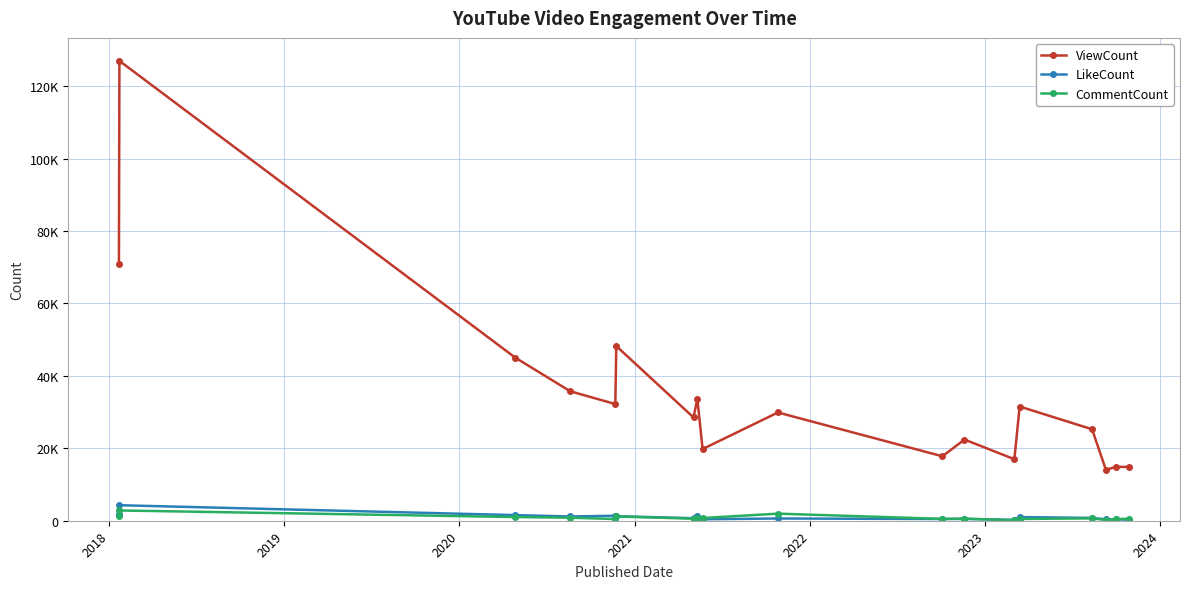

What are all the series names shown in the legend?

ViewCount, LikeCount, CommentCount